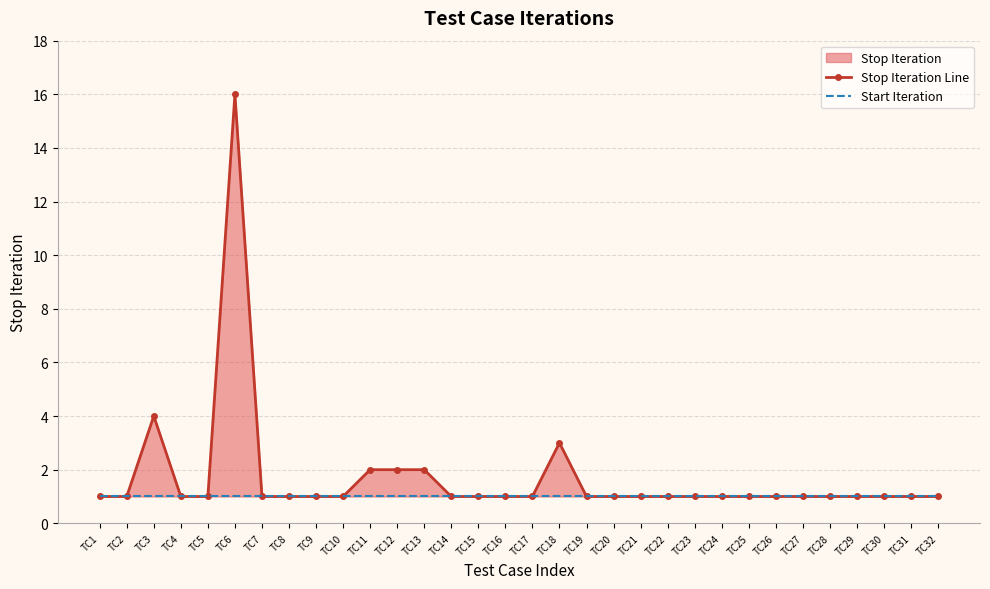

Is it true that Stop Iteration Line equals 1 at TC25?

False